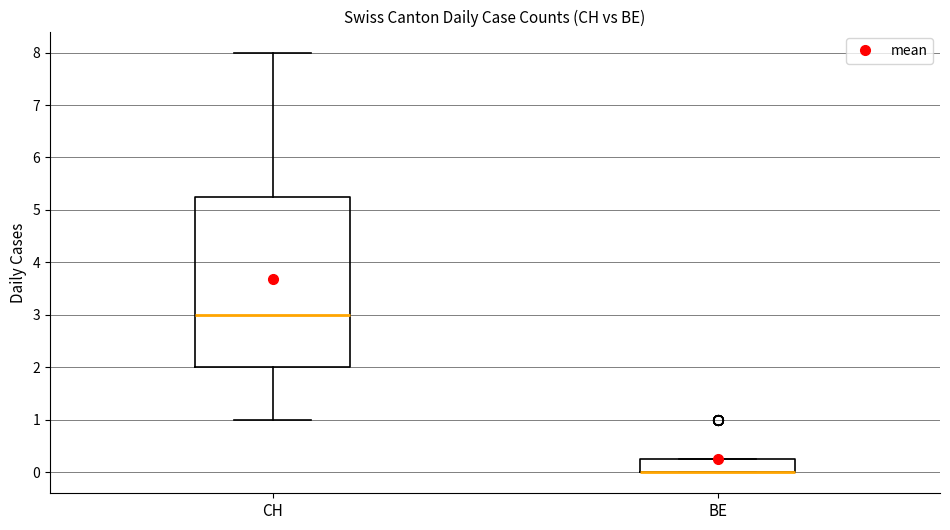

Reading left to right, read every box against the y-axis: the position of its median line, the range the box covers, and the ends of its whiskers. The values are not printed on the chart, so give them approximately, as read against the axis.

CH: median 3.0, box 2.0 to 5.3, whiskers 1.0 to 8.0
BE: median 0.0 (drawn on the box's lower edge), box 0.0 to 0.3, whiskers 0.0 to 0.3